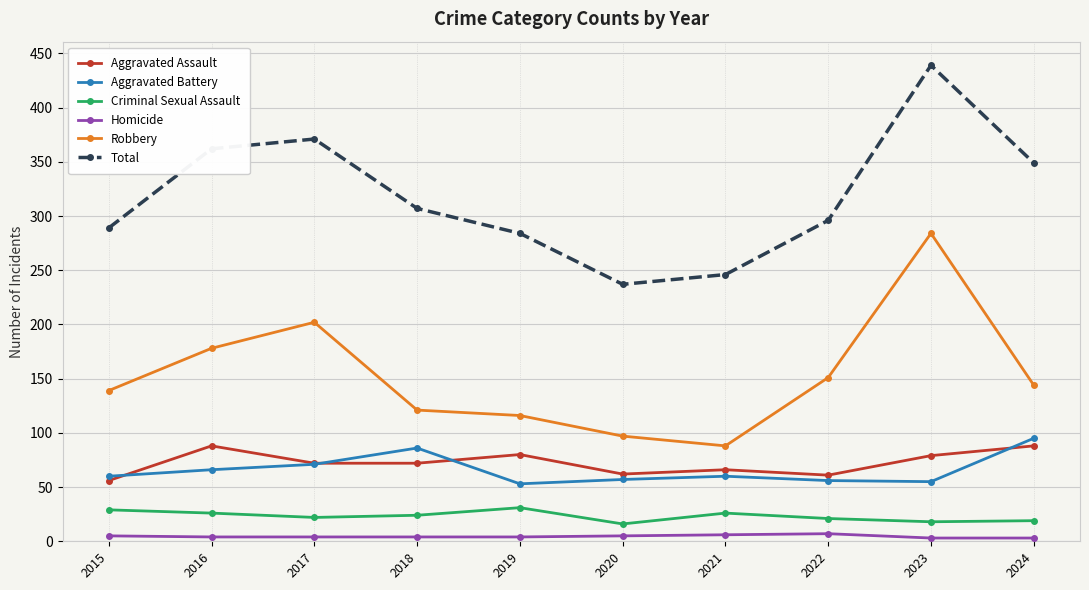

At which label is Total closest to 338?

2024